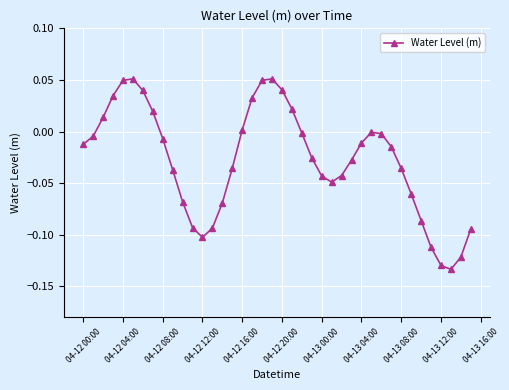

What is the sum of all values?

-1.1